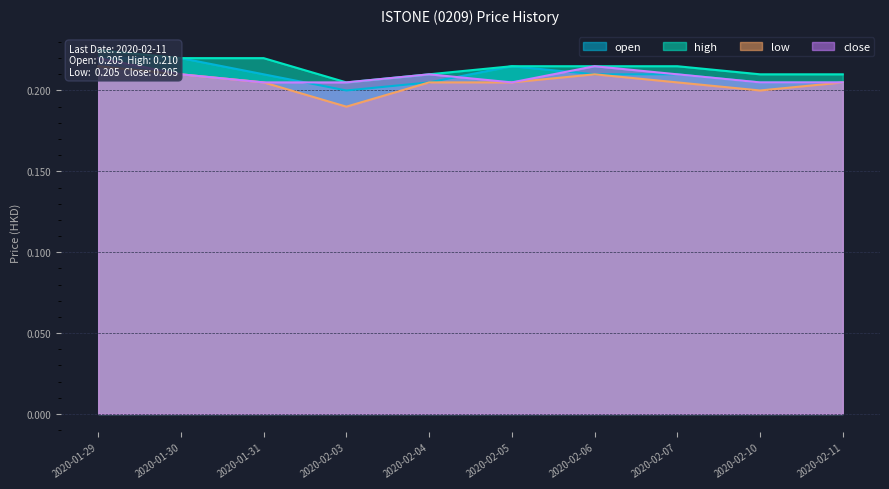

Where is the first local minimum for close?

2020-02-05